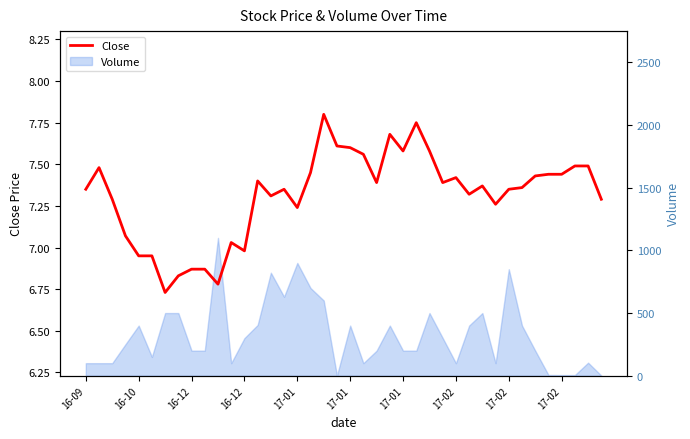

True or false: there are more than 1 points higher than both neighbors.

True